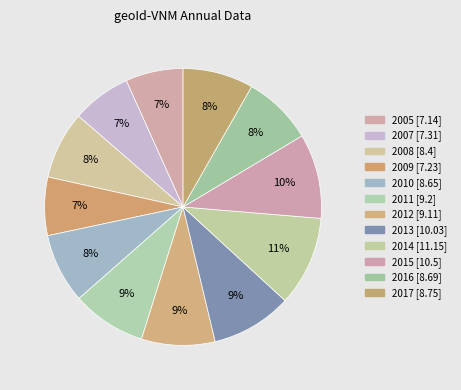

How many slices are in this pie chart?

12